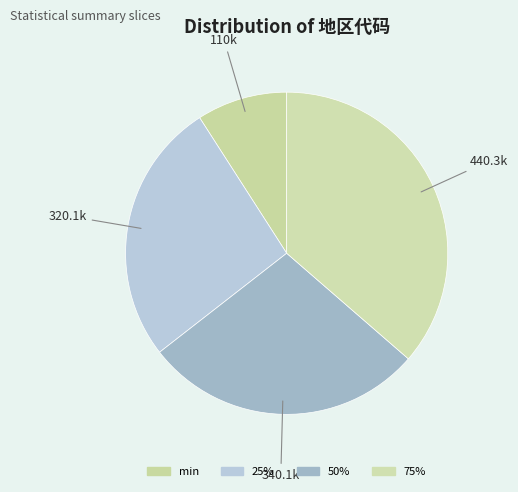

How many segments does this pie chart have?

4